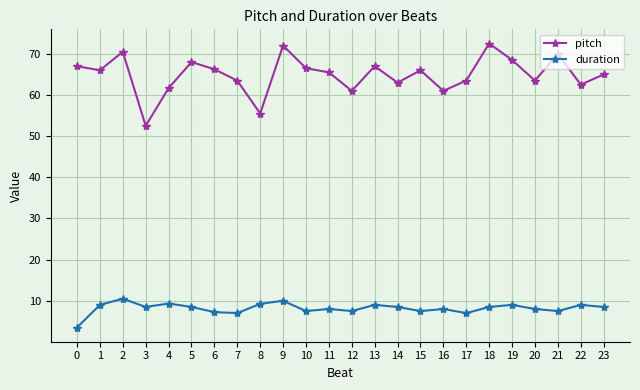

Count the number of categories in the chart.

24